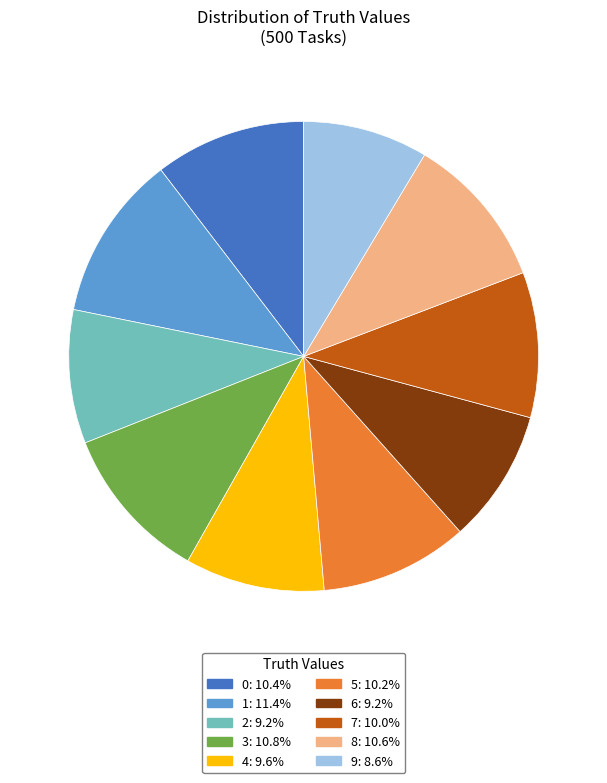

Is there any slice that represents more than half of the pie?

No